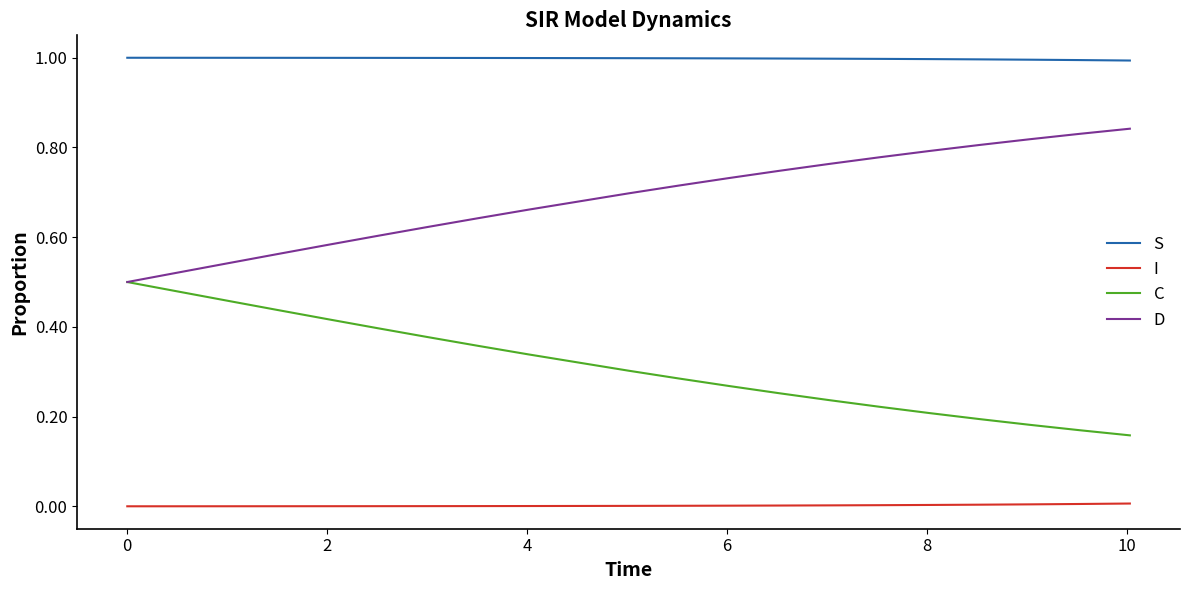

True or false: S and I intersect in this chart.

False